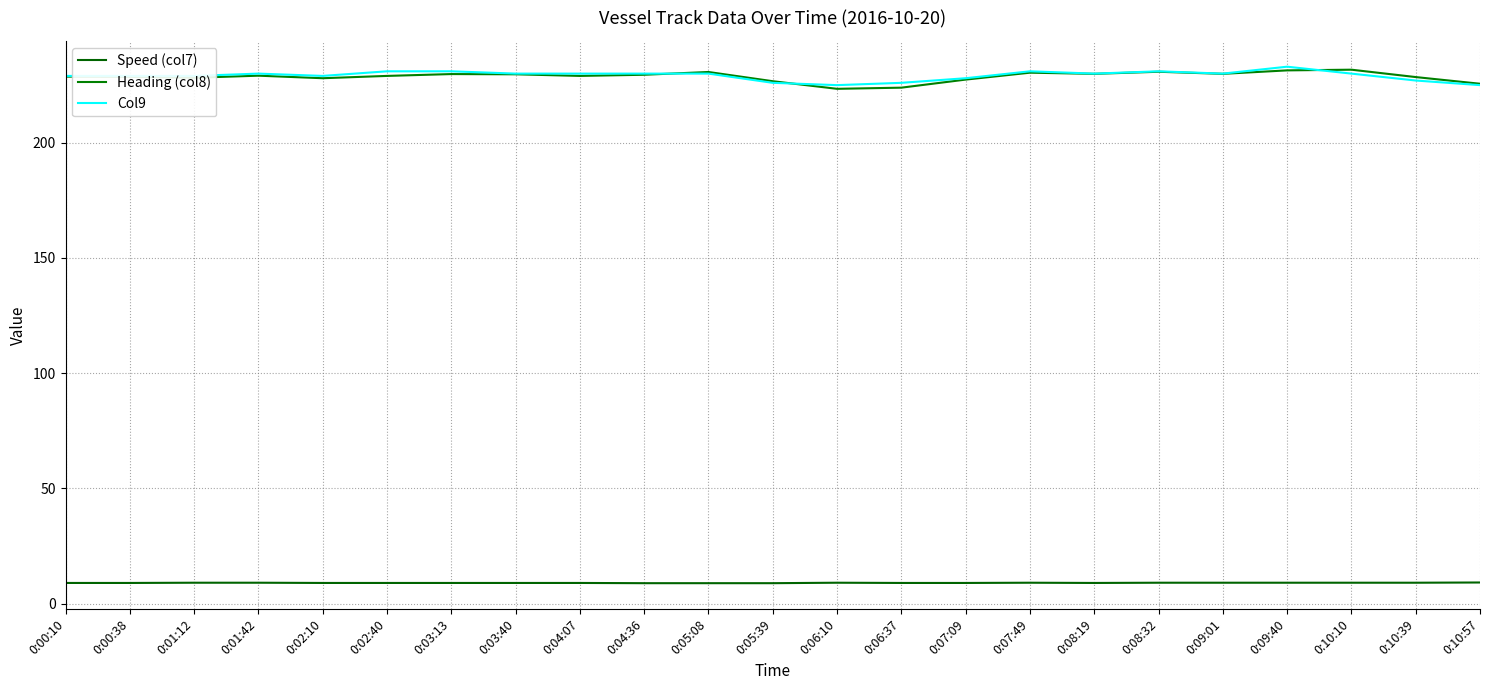

Does the chart have visible grid lines?

Yes